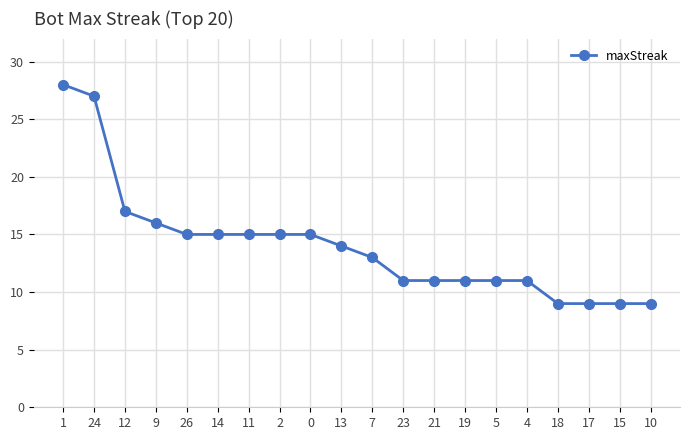

How many distinct data groups are displayed?

1